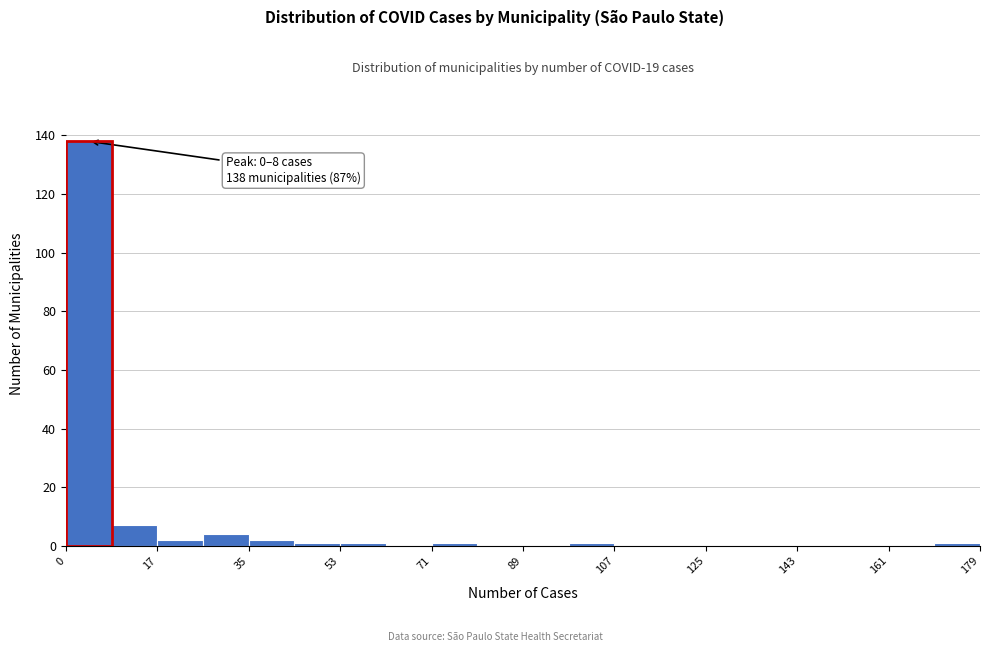

Which range on the x-axis has the tallest bar?

0 to 8